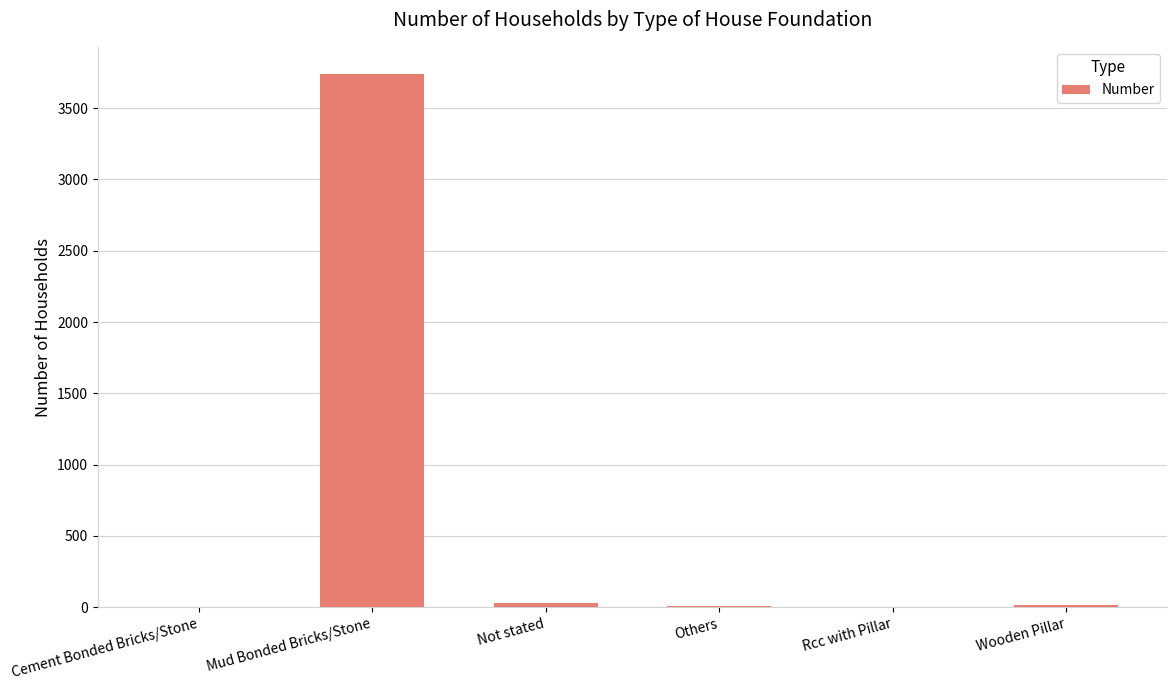

What is the sum of all values?

3796